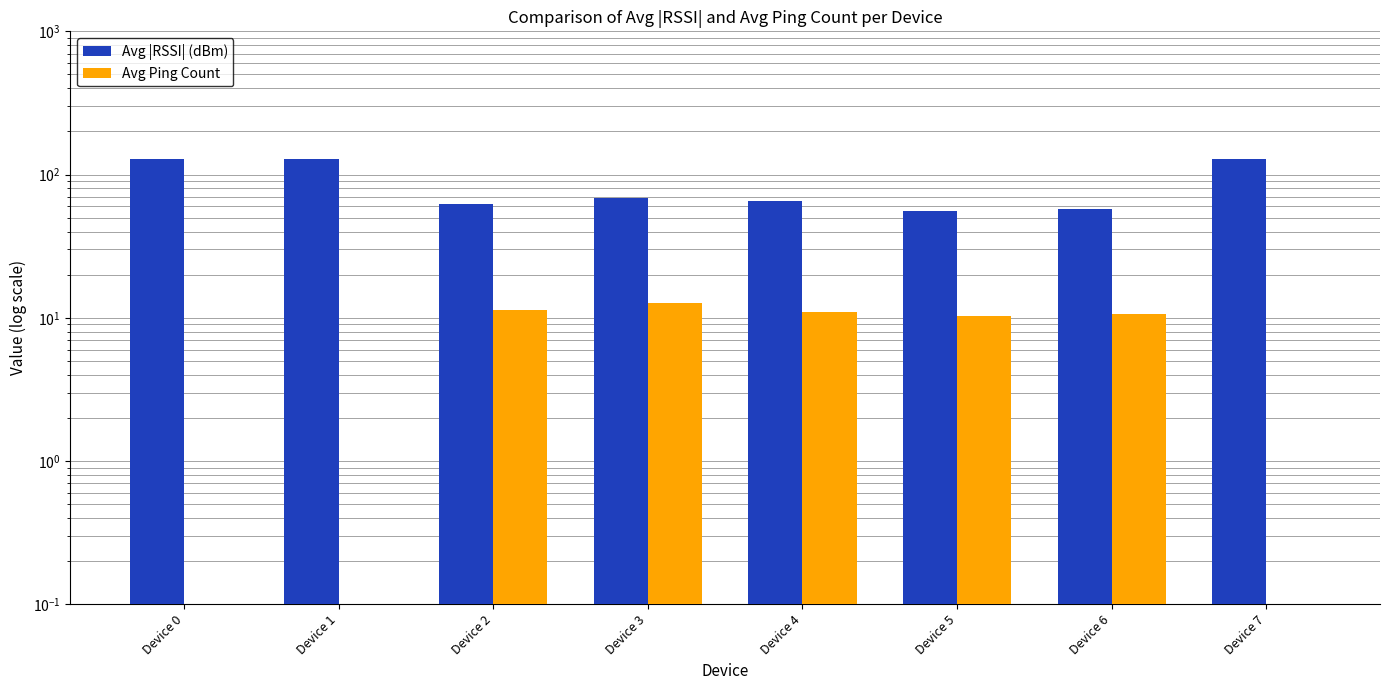

The Avg |RSSI| (dBm) series shows 94.1 at Device 2. True or false?

False